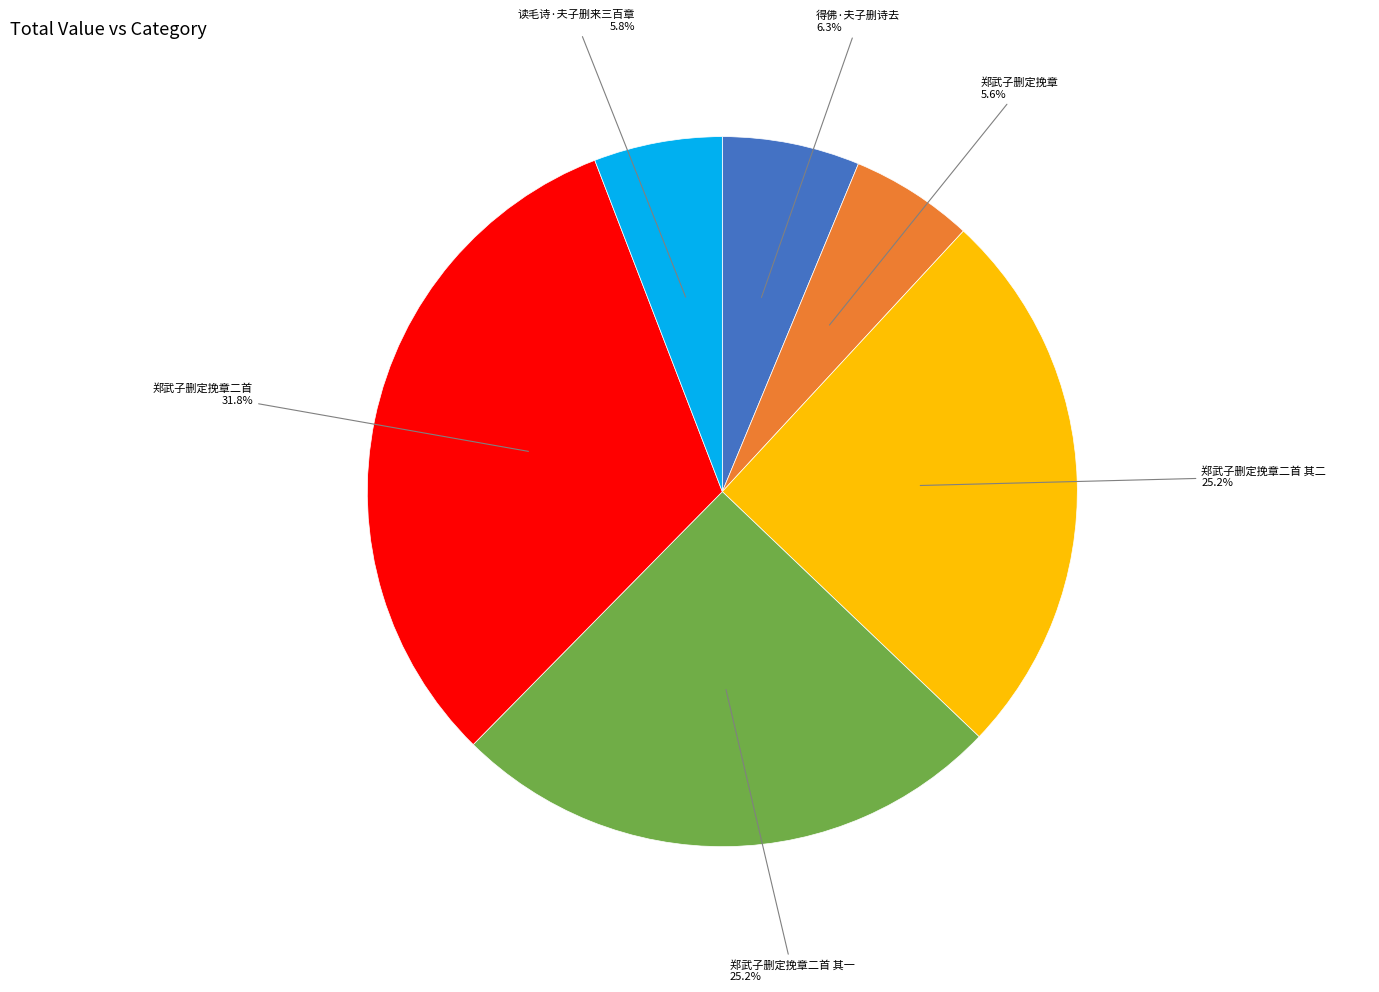

How many segments does this pie chart have?

6